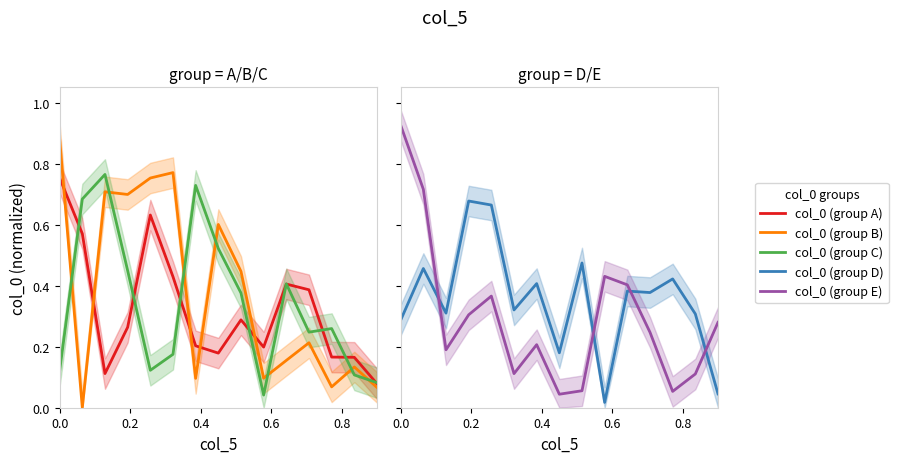

What is the spread (max minus min) of values at 8?

0.4